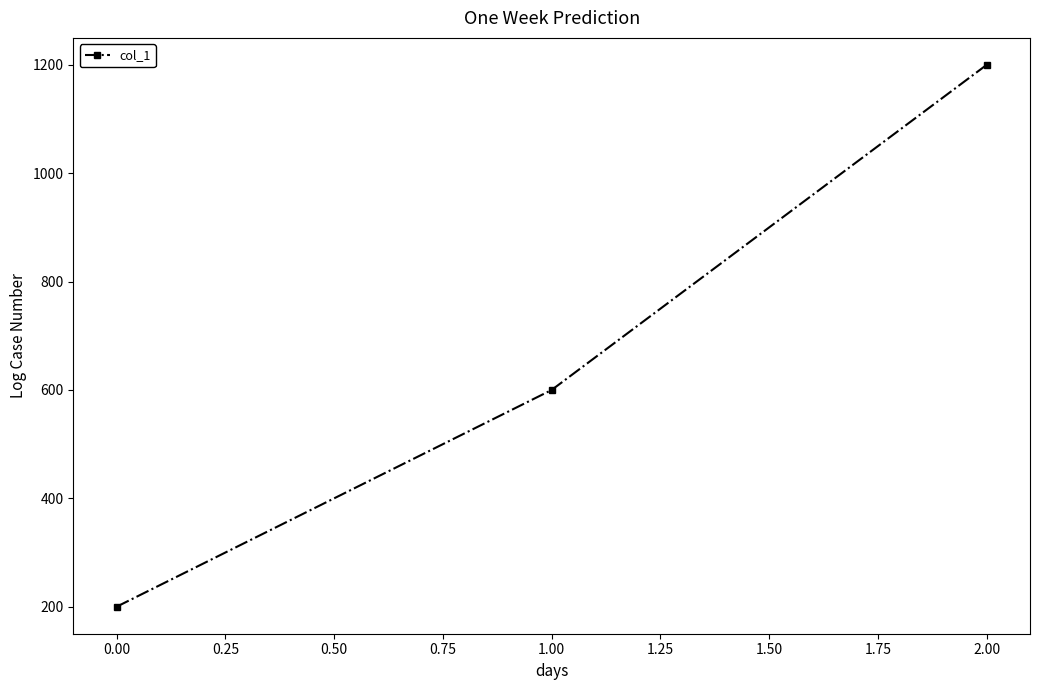

Which label corresponds to the smallest value in the chart?

0.00